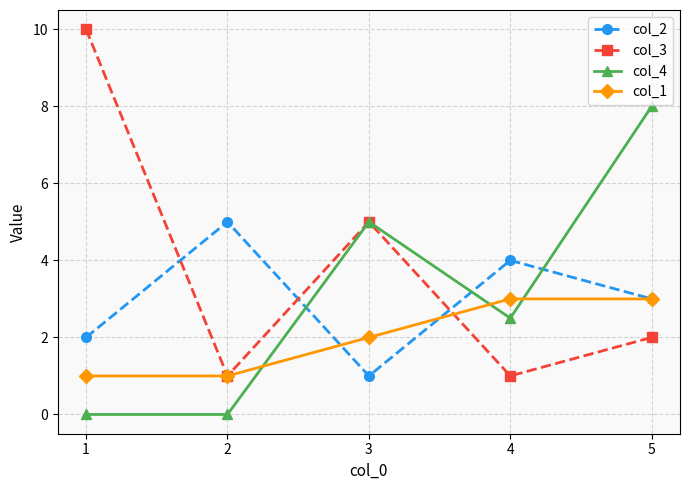

Where do col_3 and col_2 first cross each other?

1 and 2